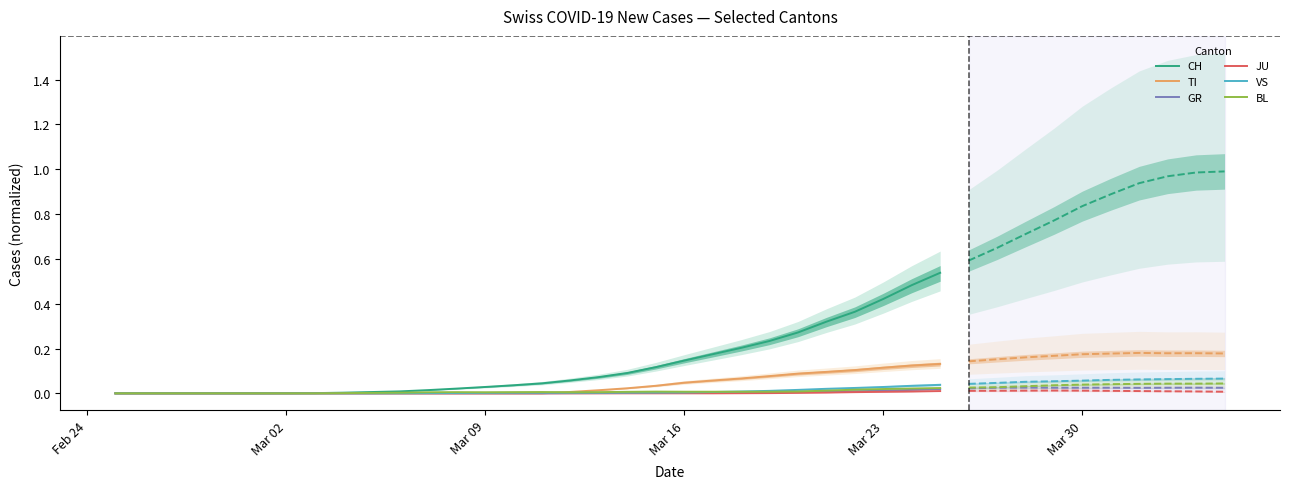

True or false: CH and TI cross at least once.

False